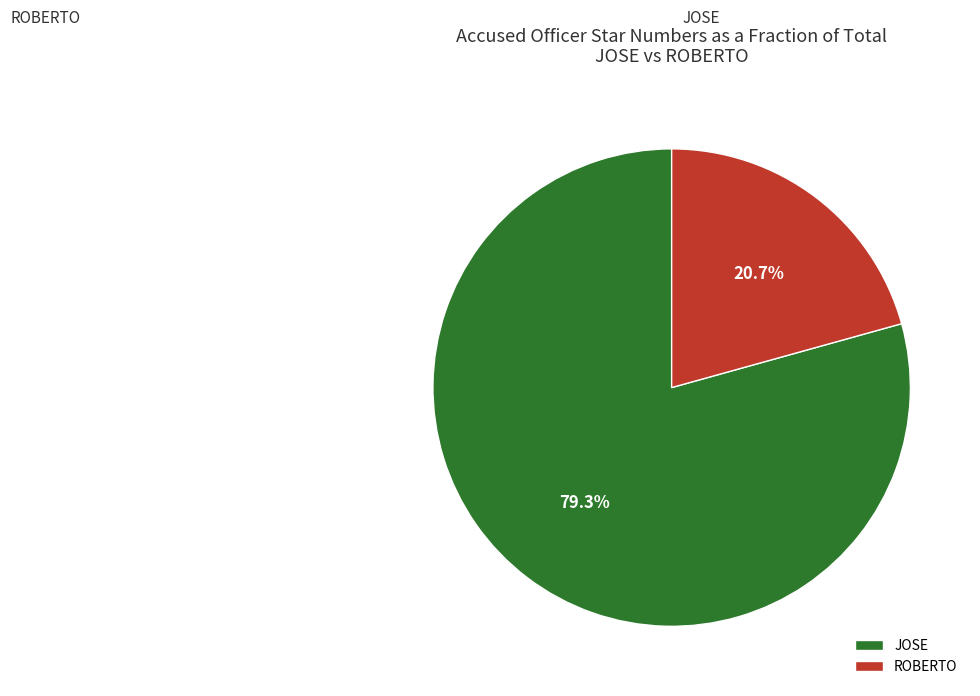

What is the largest slice in the pie chart?

JOSE